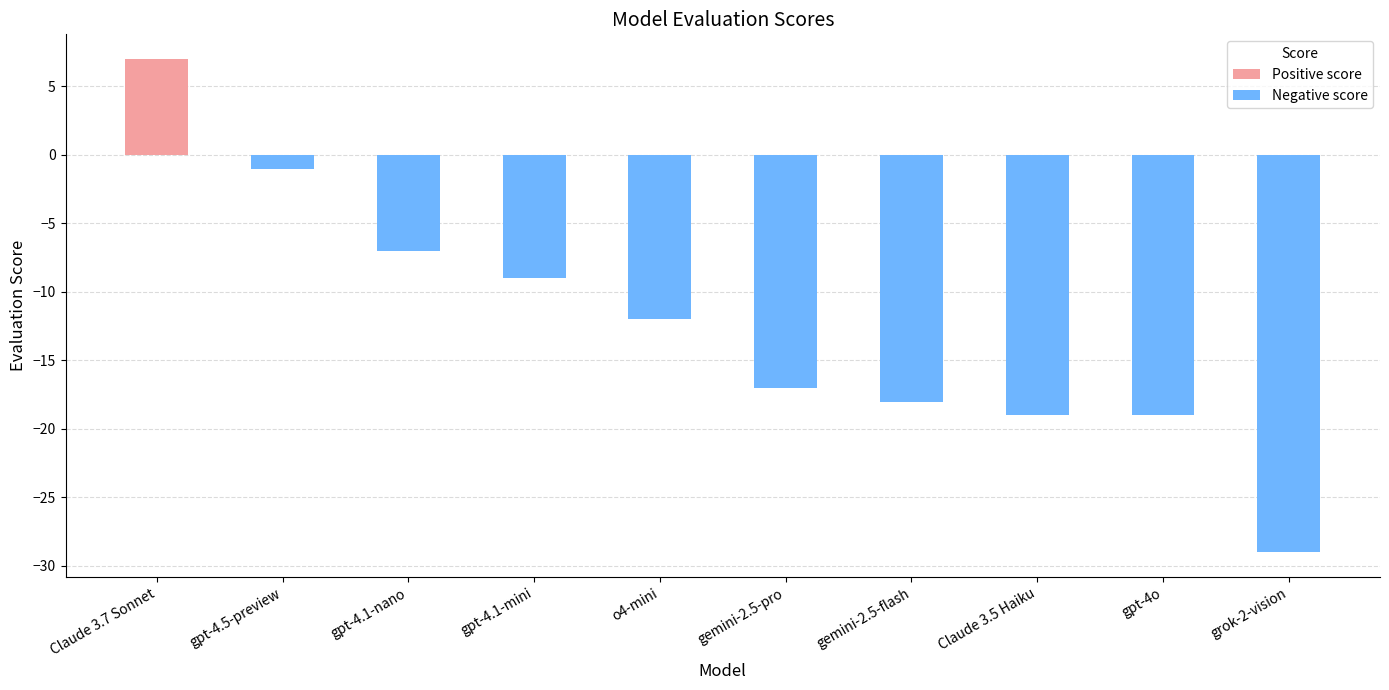

What is the maximum value shown in the chart?

7